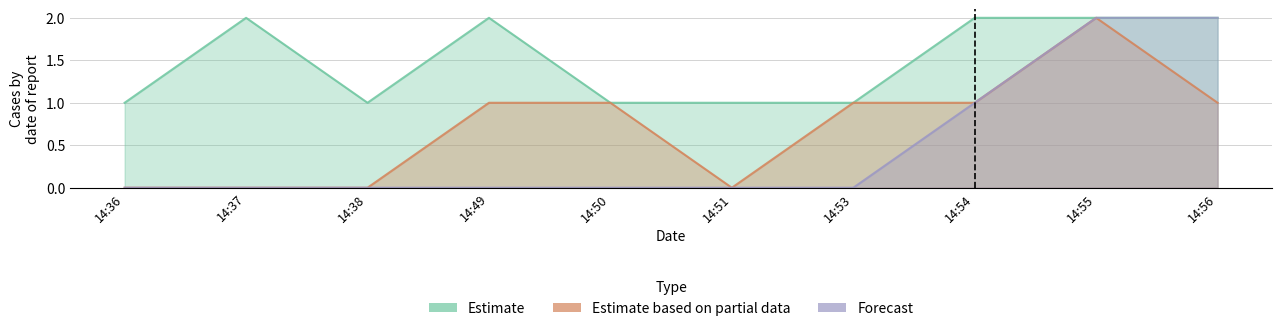

Rank the categories by Estimate based on partial data value from lowest to highest.

14:36, 14:37, 14:38, 14:51, 14:49, 14:50, 14:53, 14:54, 14:56, 14:55